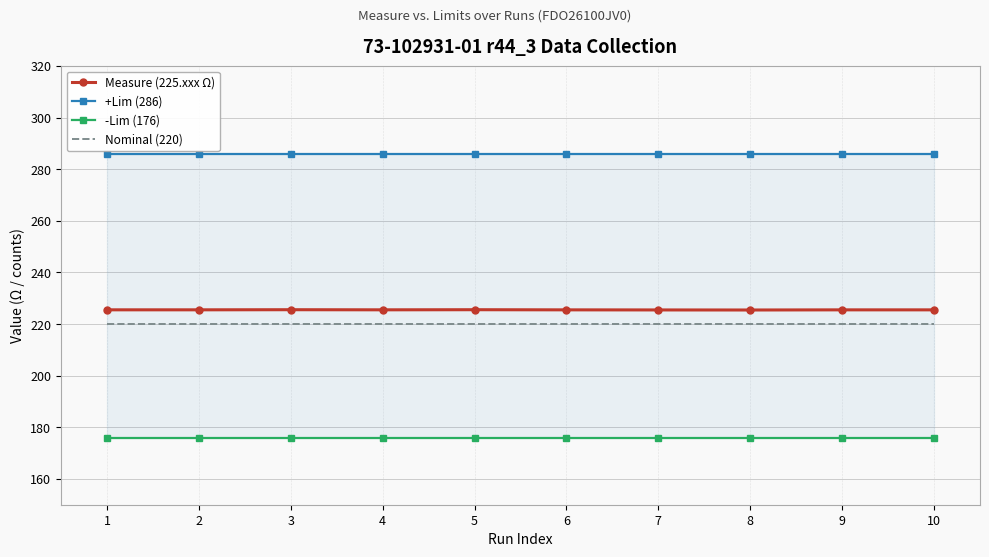

How many interior local peaks does the Measure (225.xxx Ω) series have?

2